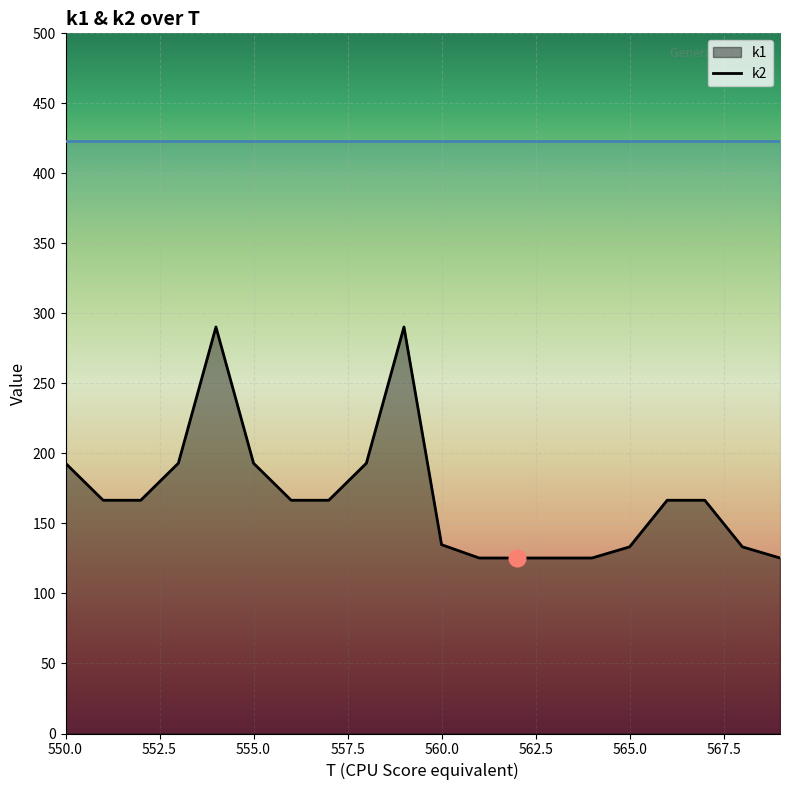

Where does the data first go above 166?

550